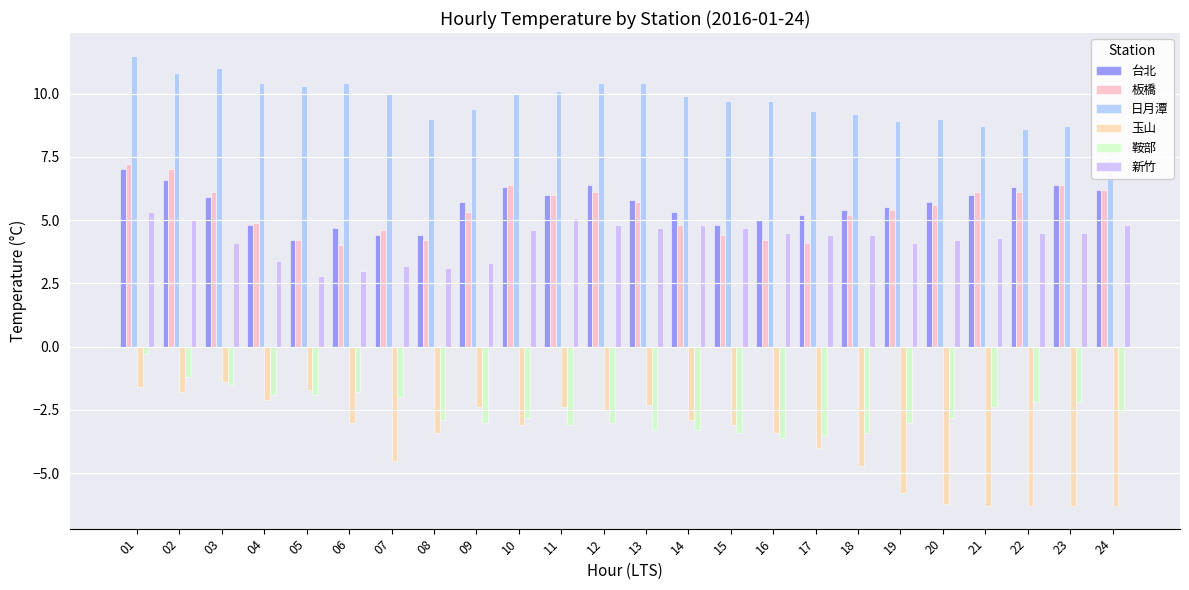

At which label is 玉山 closest to -3?

06